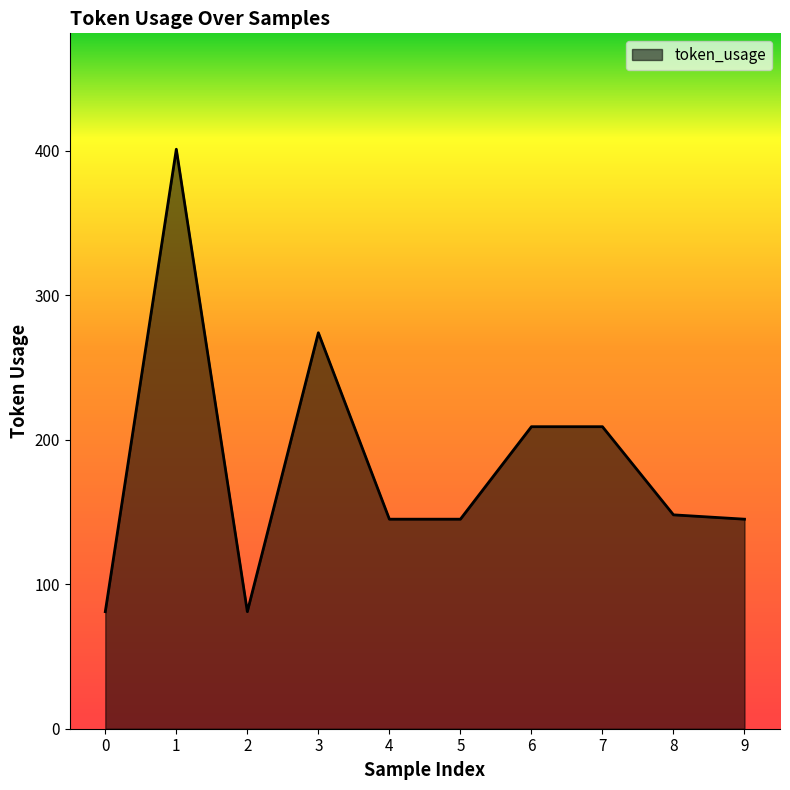

Where is the first local minimum?

2